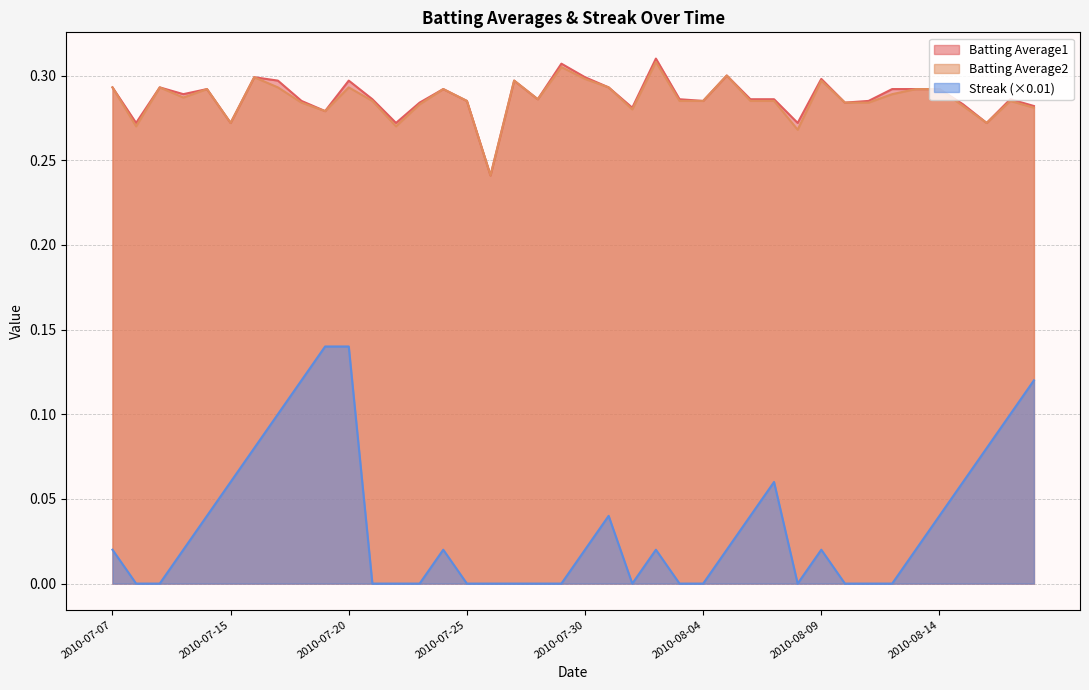

True or false: Batting Average2 has a value of 0.2 at 2010-08-02.

False